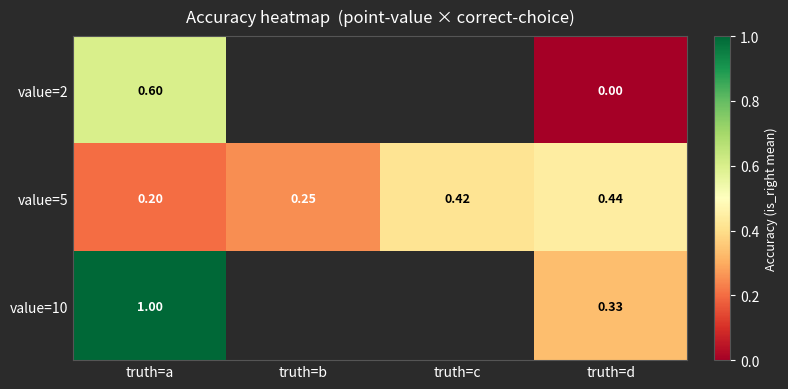

Rank the categories by value=5 value from lowest to highest.

truth=a, truth=b, truth=c, truth=d